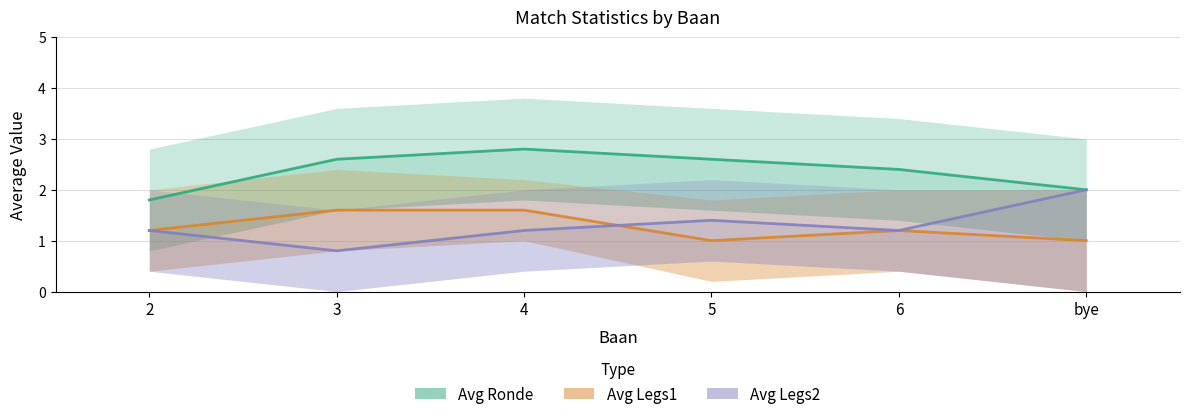

True or false: Avg Legs1 has a value of 0.7 at 2.

False